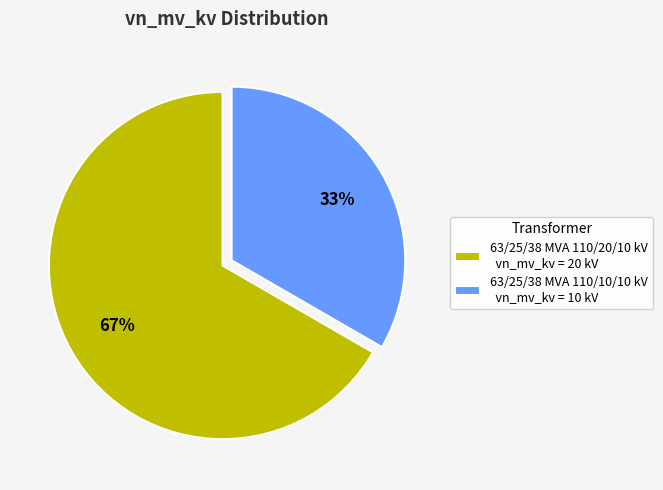

Approximately how many times larger is the value at 63/25/38 MVA 110/10/10 kV compared to 63/25/38 MVA 110/20/10 kV?

0.5